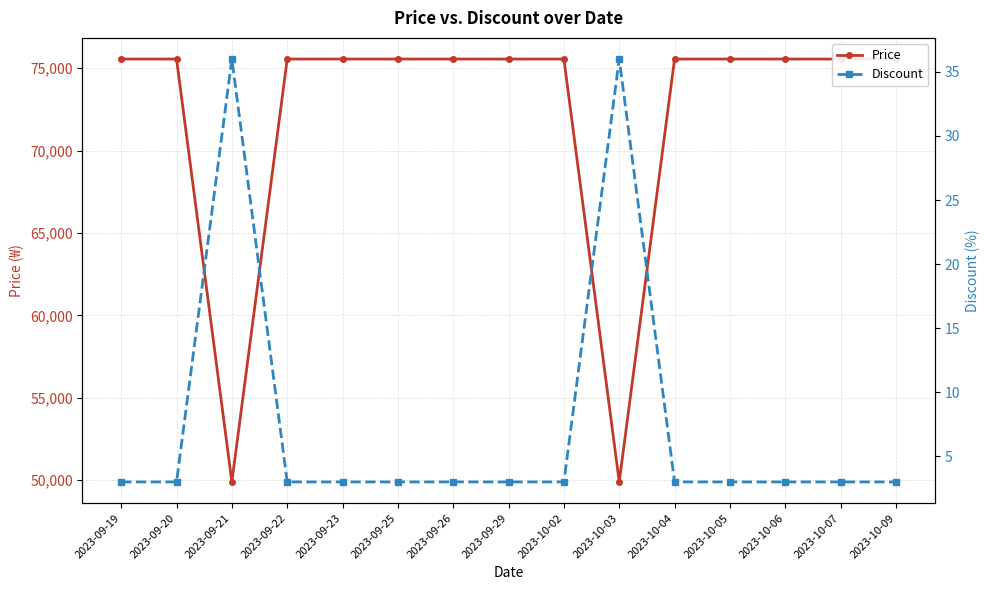

Where is the first local minimum for Price?

2023-09-21